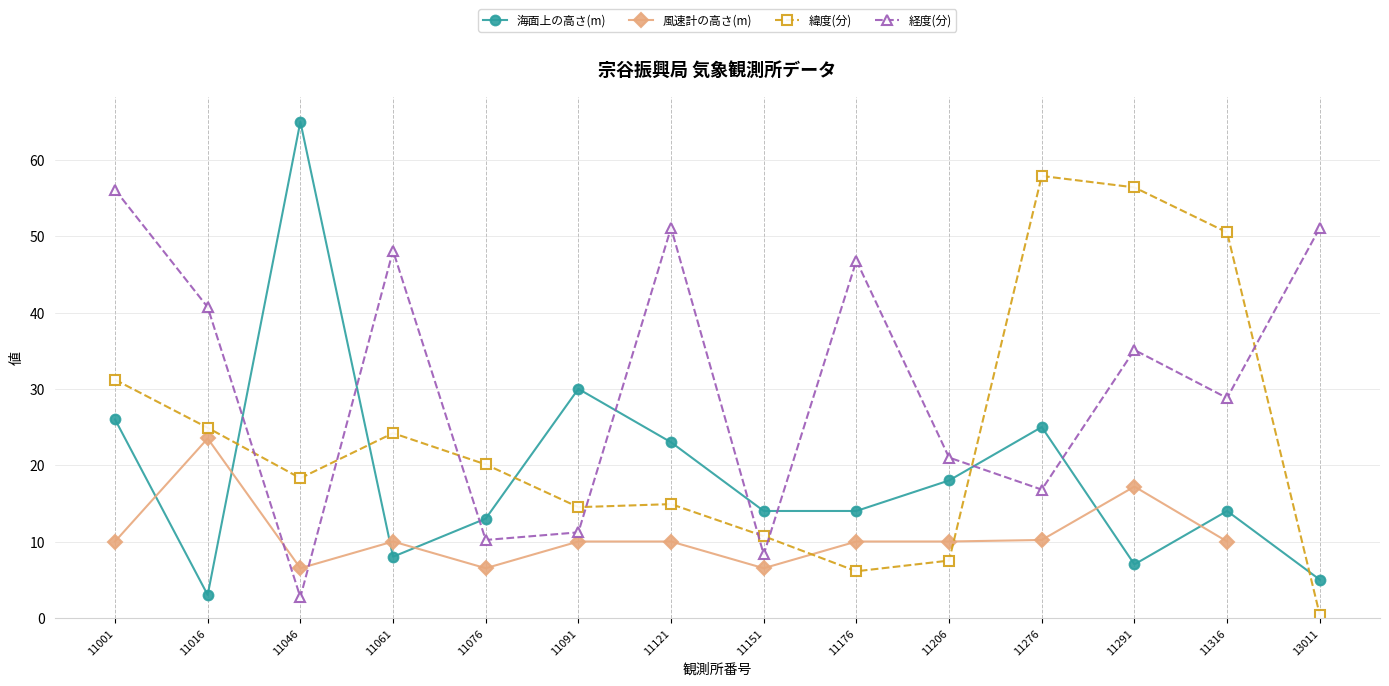

Which has a higher value, 11091 or 11061?

11091